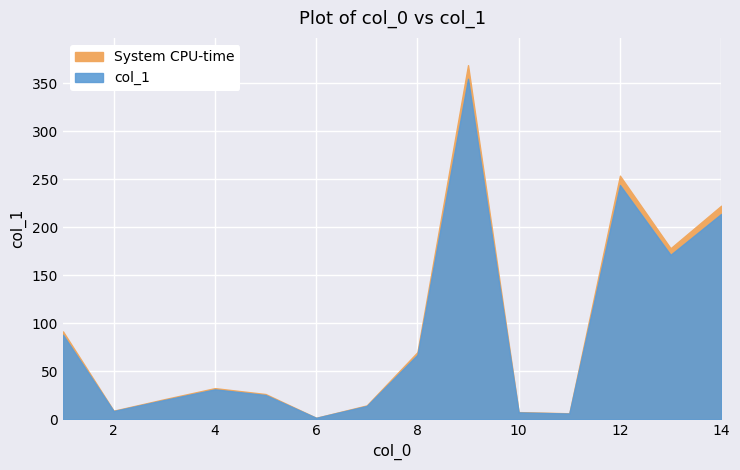

Reading left to right, transcribe all the data shown in this chart.

6=1.6	7=14.0	11=6.1	10=7.3	4=31.3	1=88.1	8=67.3	3=20.2	5=25.4	13=171.4	2=8.7	14=214.0	9=354.8	12=244.1